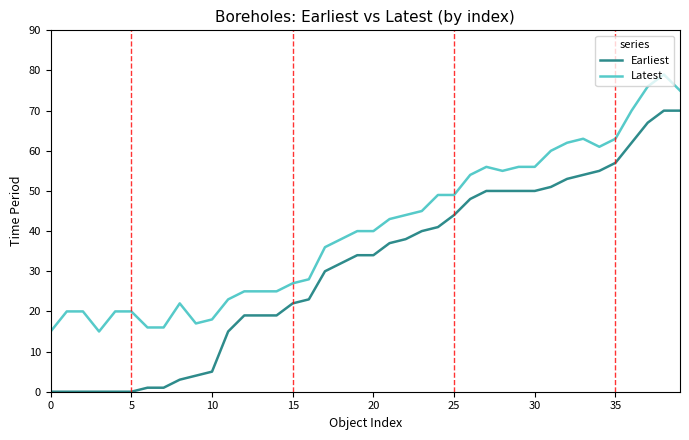

List the series in order of their peak value, highest first.

Latest, Earliest